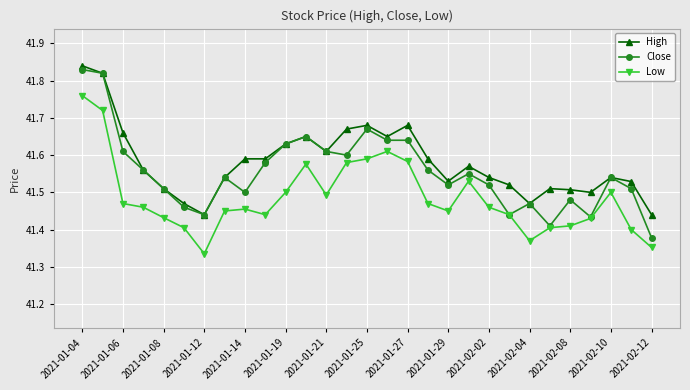

Count the Low values in the range 41 to 42.

29